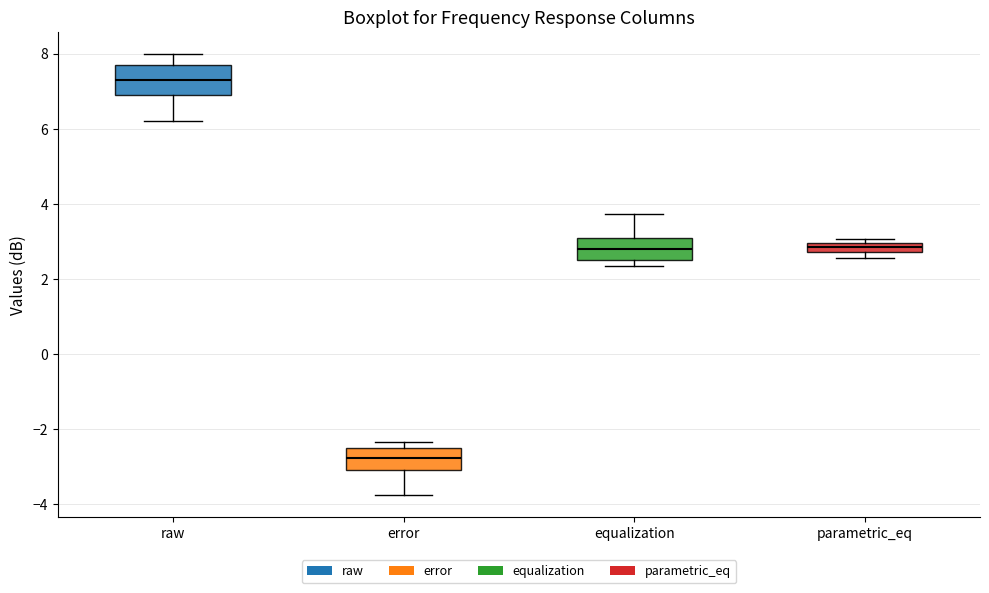

Where is the lower edge of the box for parametric_eq on the y-axis? The values are not printed on the chart, so give them approximately, as read against the axis.

2.8